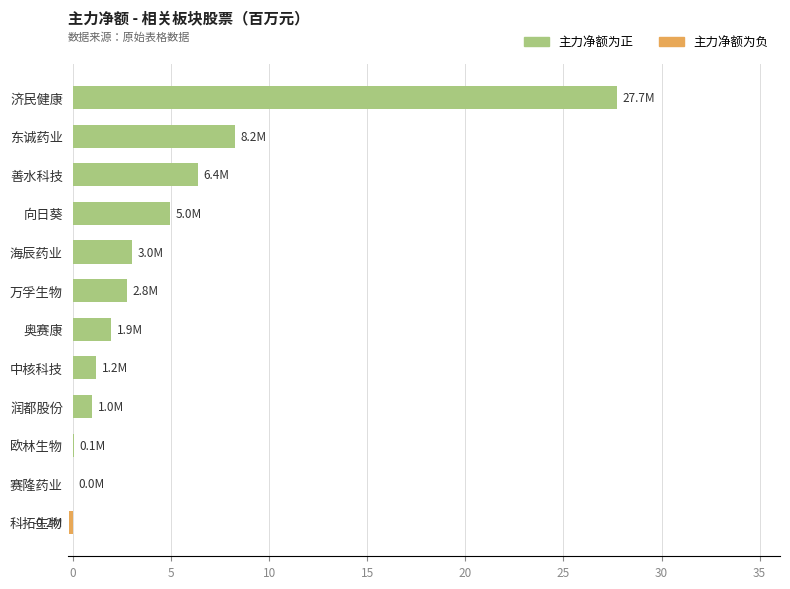

How many series are shown in this chart?

1